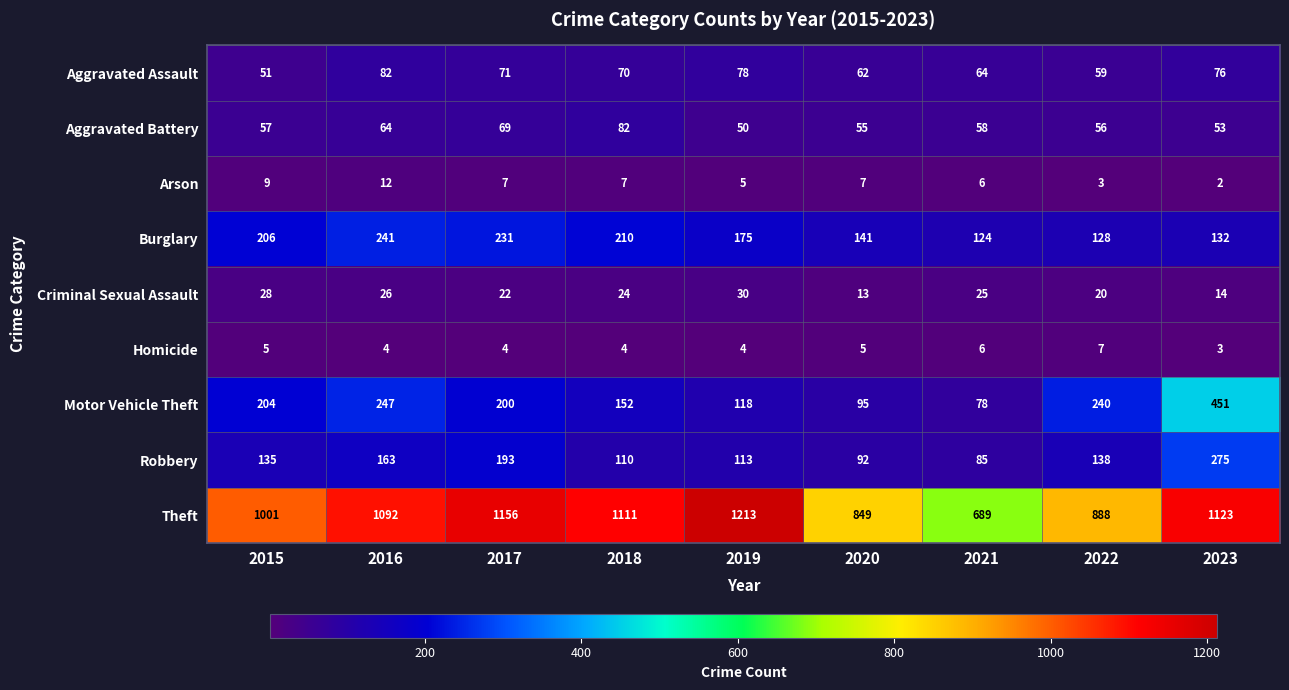

Which series has the largest range (max minus min)?

Theft